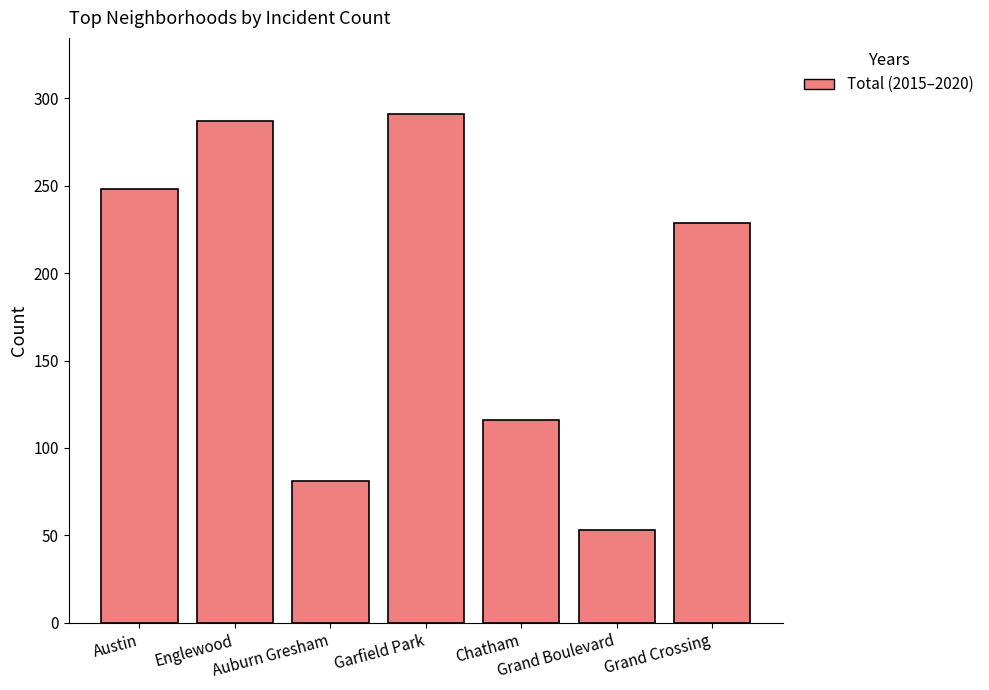

Reading right to left, transcribe all the data shown in this chart.

229	53	116	291	81	287	248